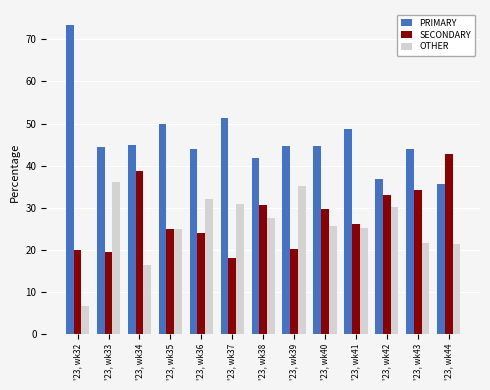

At '23, wk38, list the series in order from smallest to largest.

OTHER, SECONDARY, PRIMARY